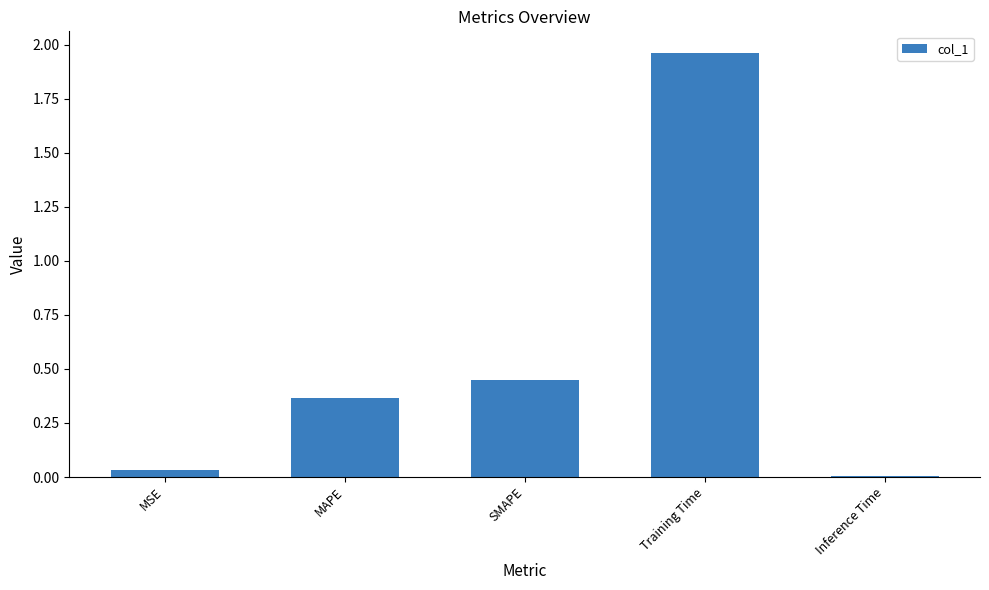

Count the number of data series in this chart.

1